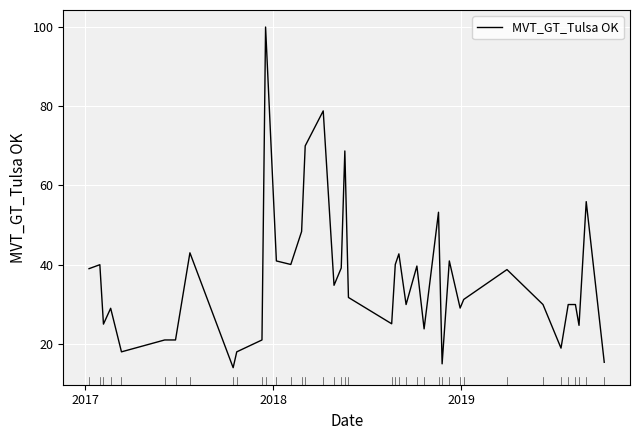

What is the smallest value displayed?

14.0